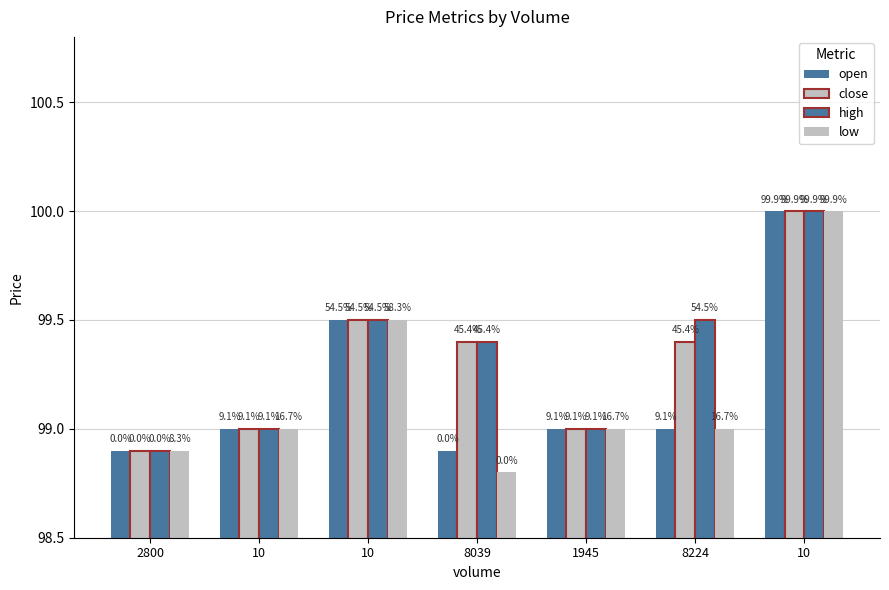

Which label corresponds to the smallest value in the chart?

8039